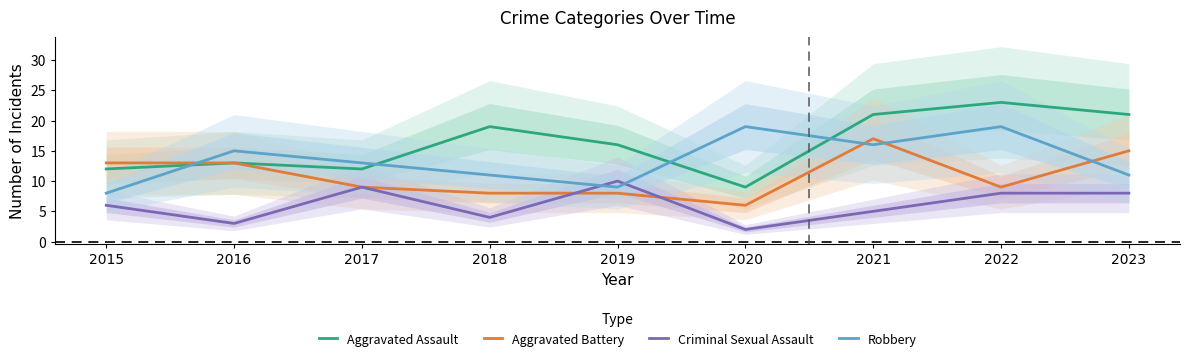

True or false: Aggravated Assault and Criminal Sexual Assault intersect in this chart.

False